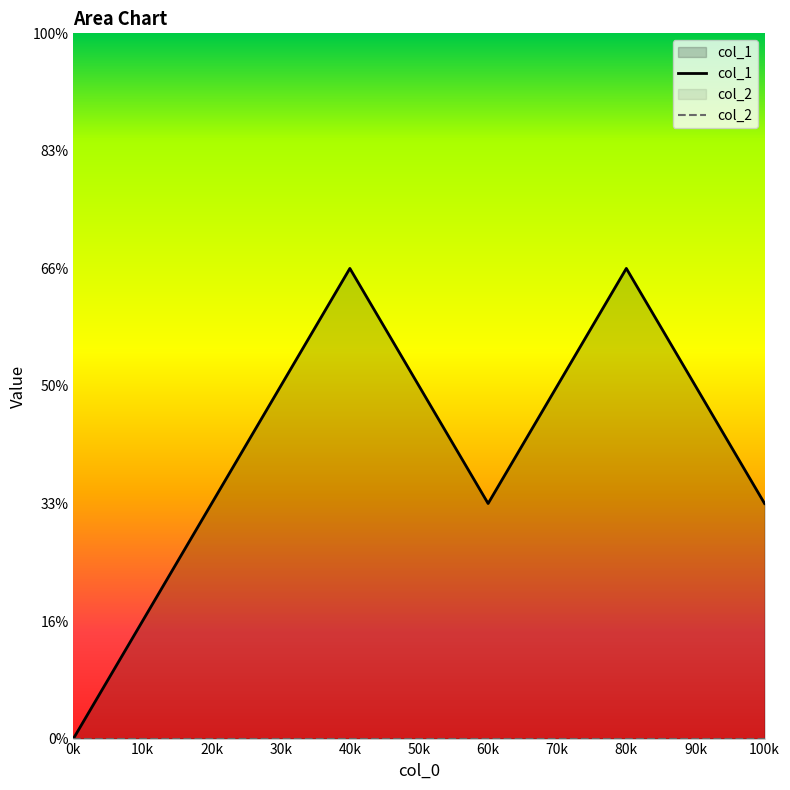

How many positive values are there?

5